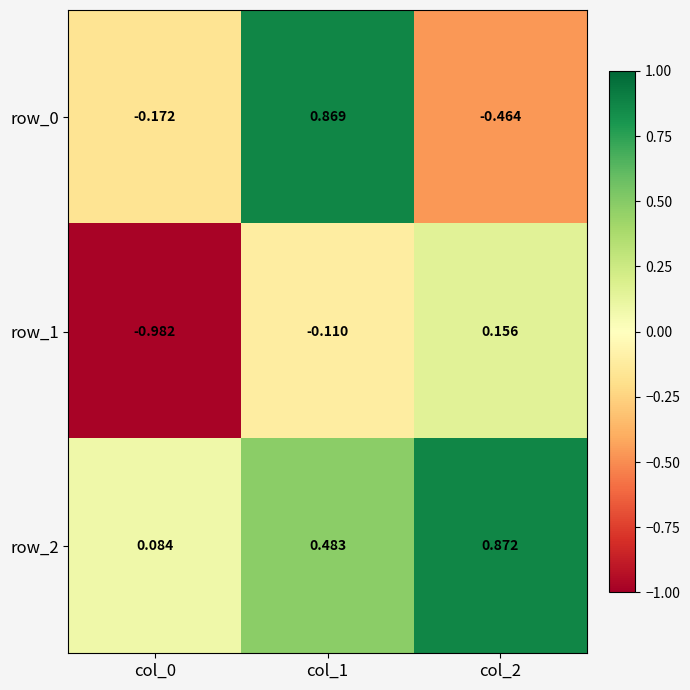

The value of row_2 at col_1 is 0.3. True or false?

False